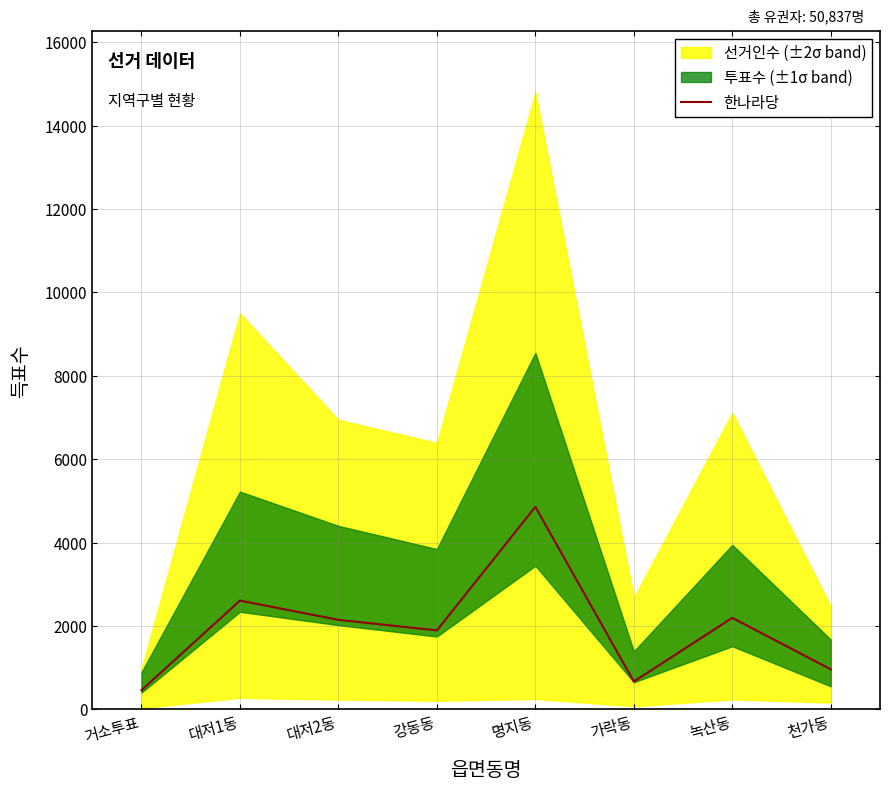

Is this an area chart (filled region under the line)?

No